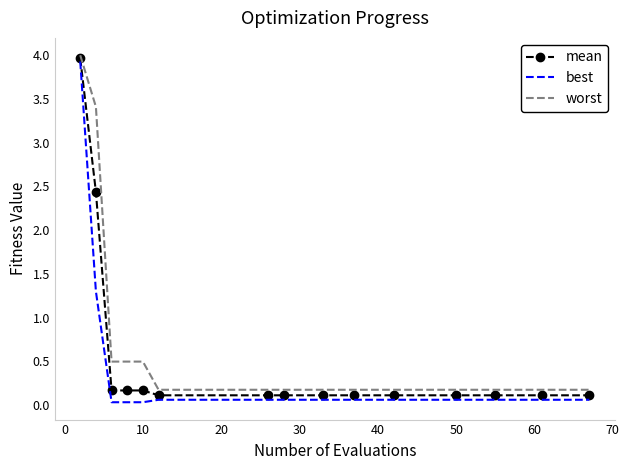

Which series has the largest range (max minus min)?

best